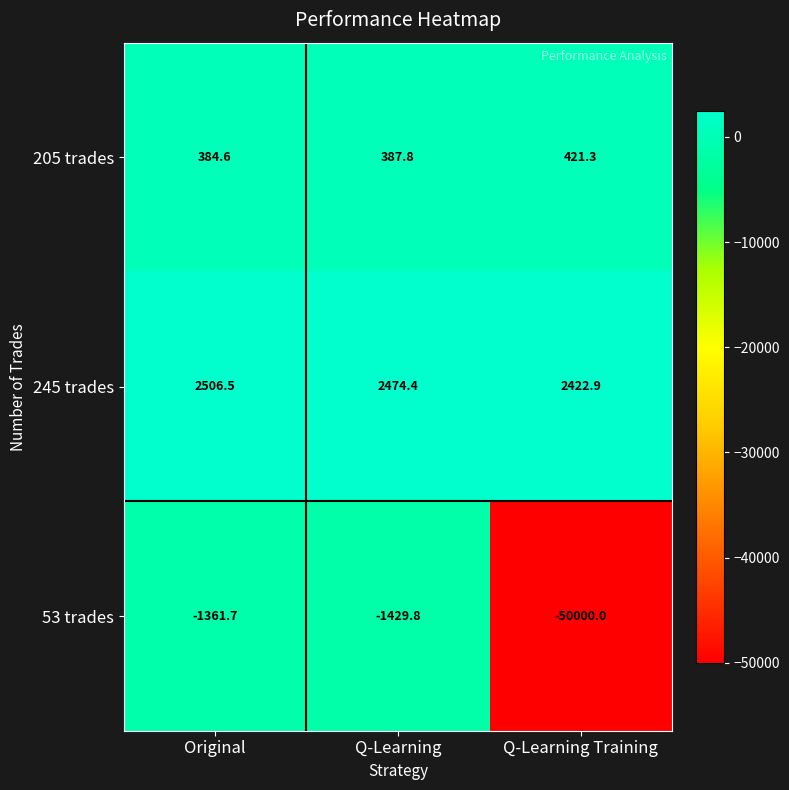

Which series has the largest total across all categories?

245 trades